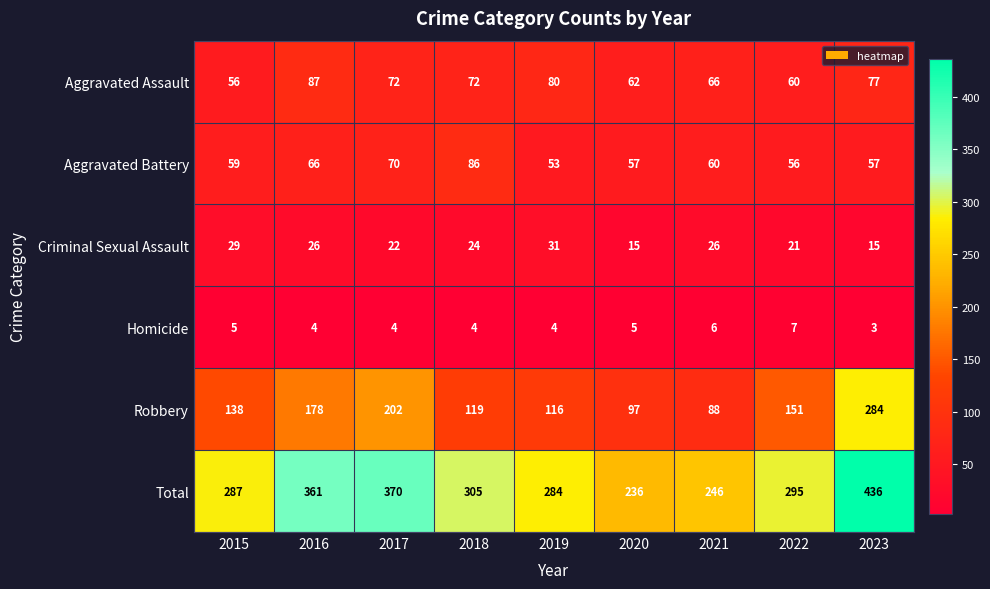

What is the difference between the second highest and minimum values in the Homicide series?

3